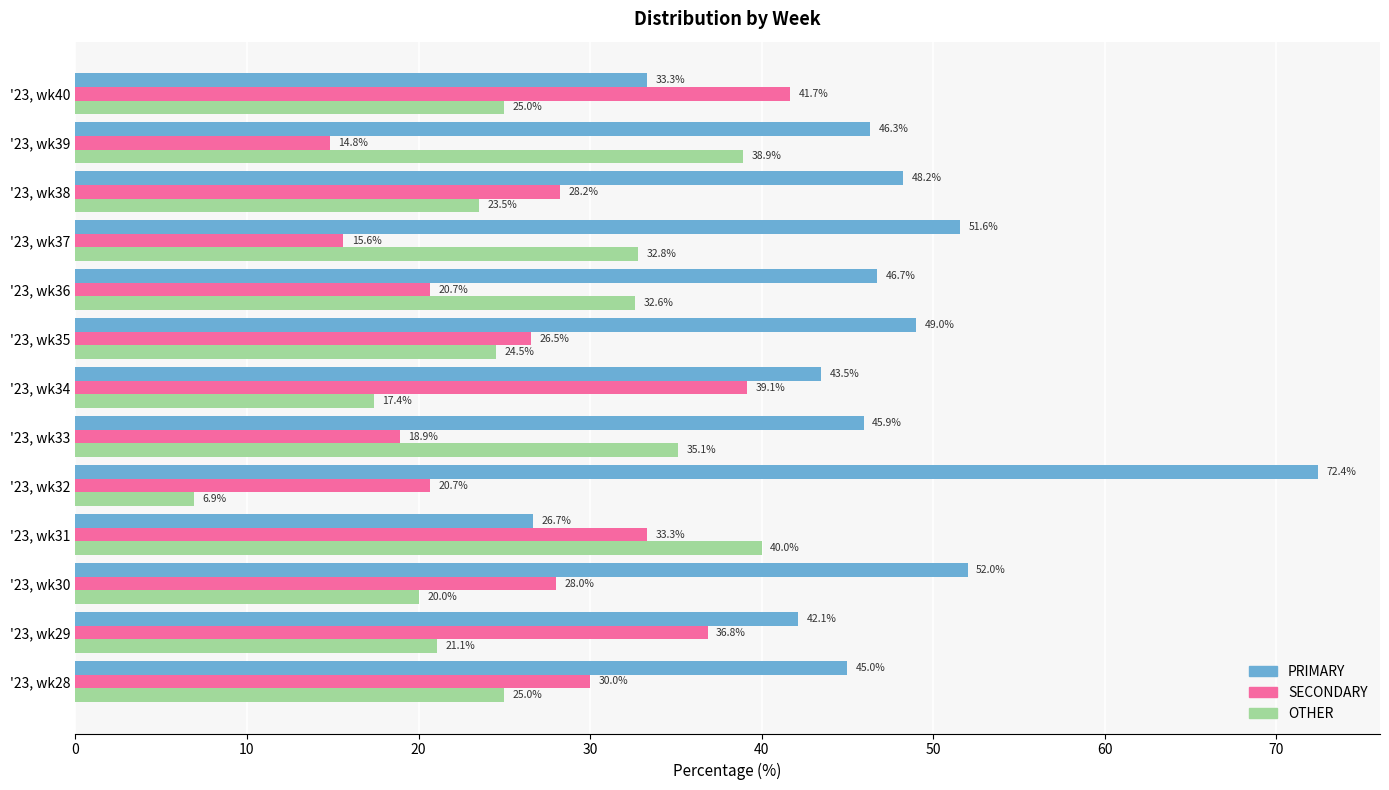

How many categories are shown in the chart?

13